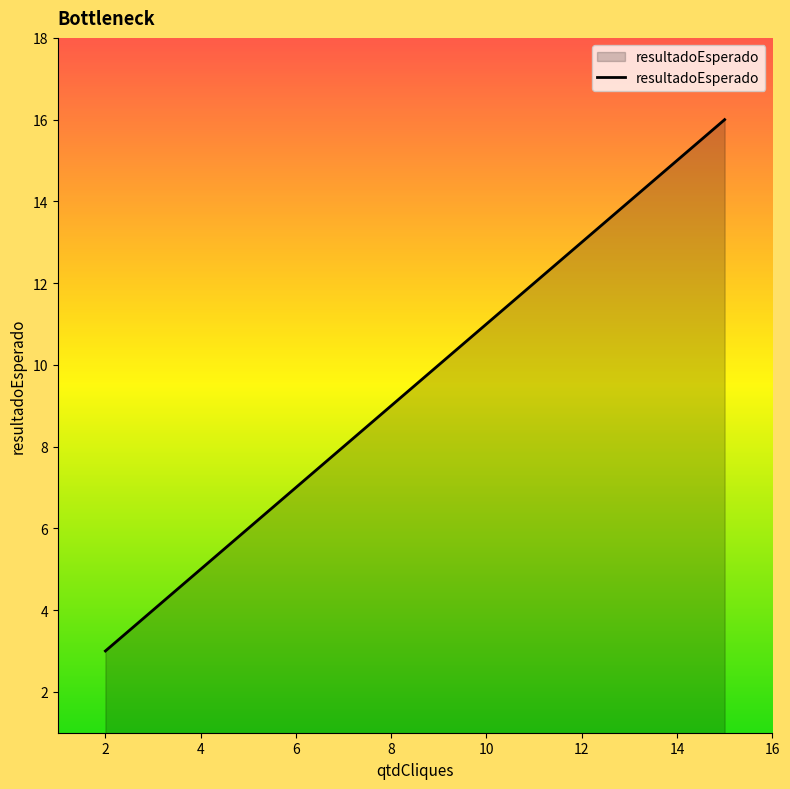

How many values are between 6 and 16?

3